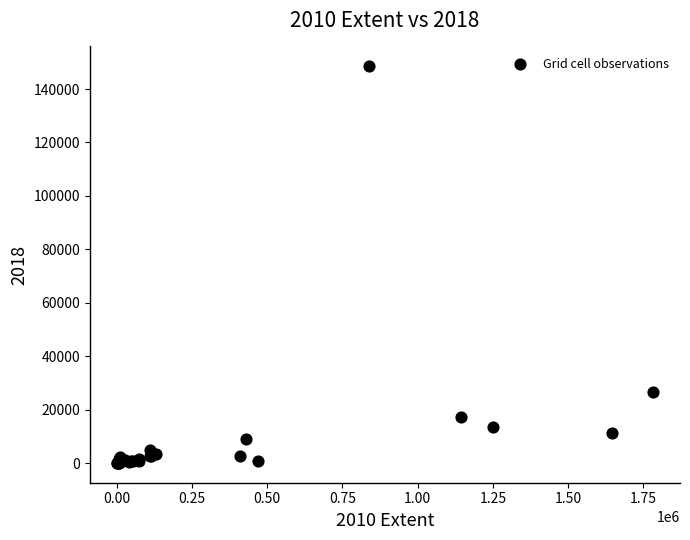

What Y value in the scatter plot is closest to 74281?

26617